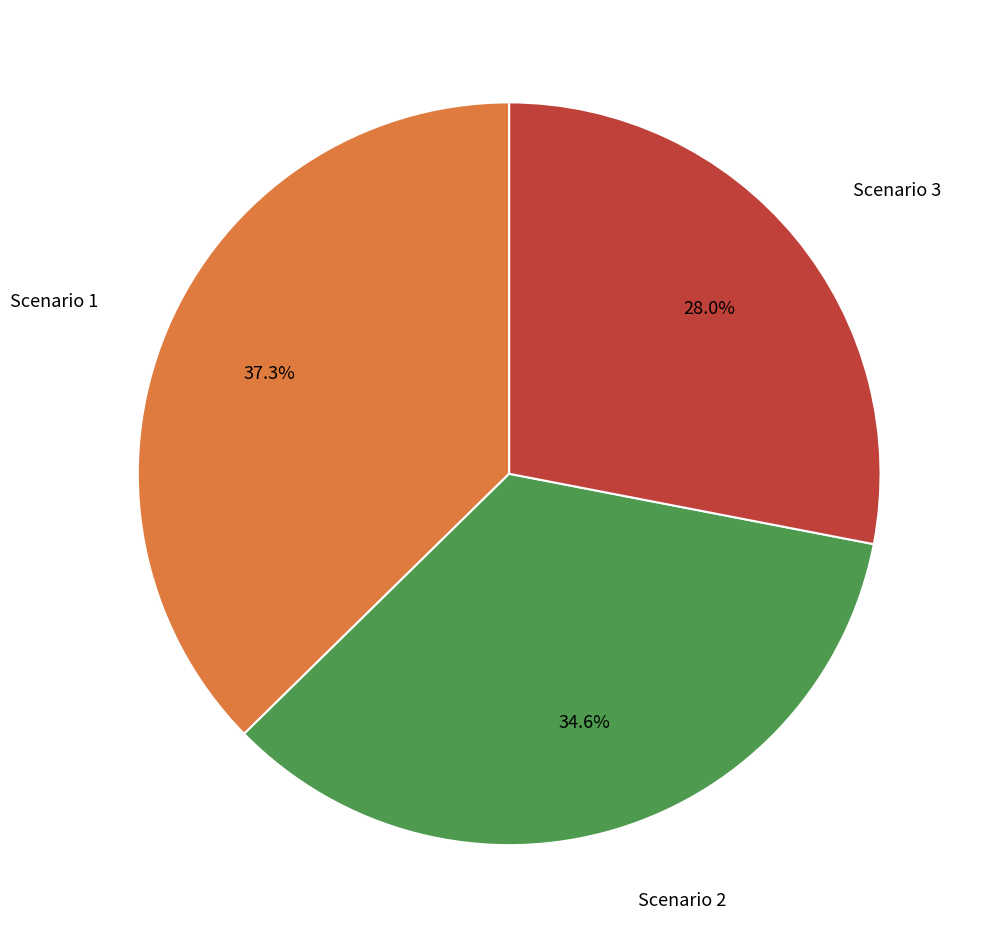

Does any single category account for the majority?

No